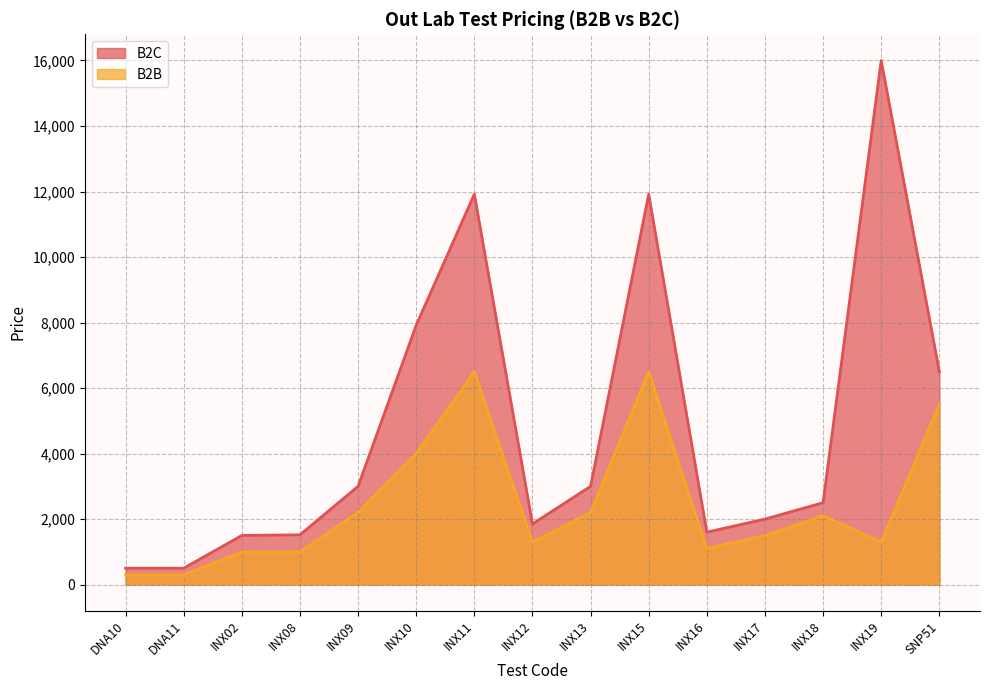

Rank the series by their maximum value, from lowest to highest.

B2B, B2C